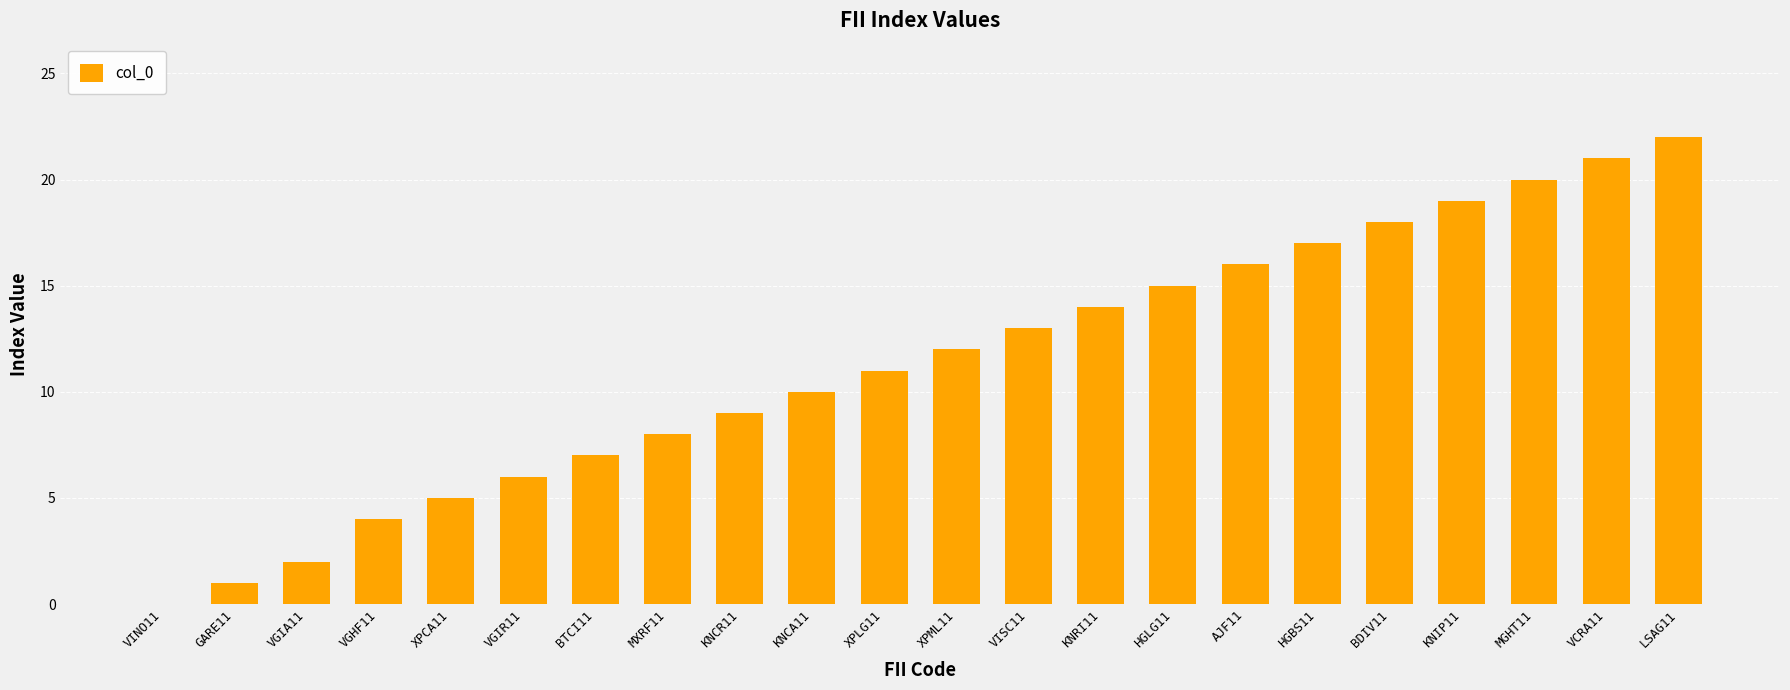

What is the greatest value displayed?

22